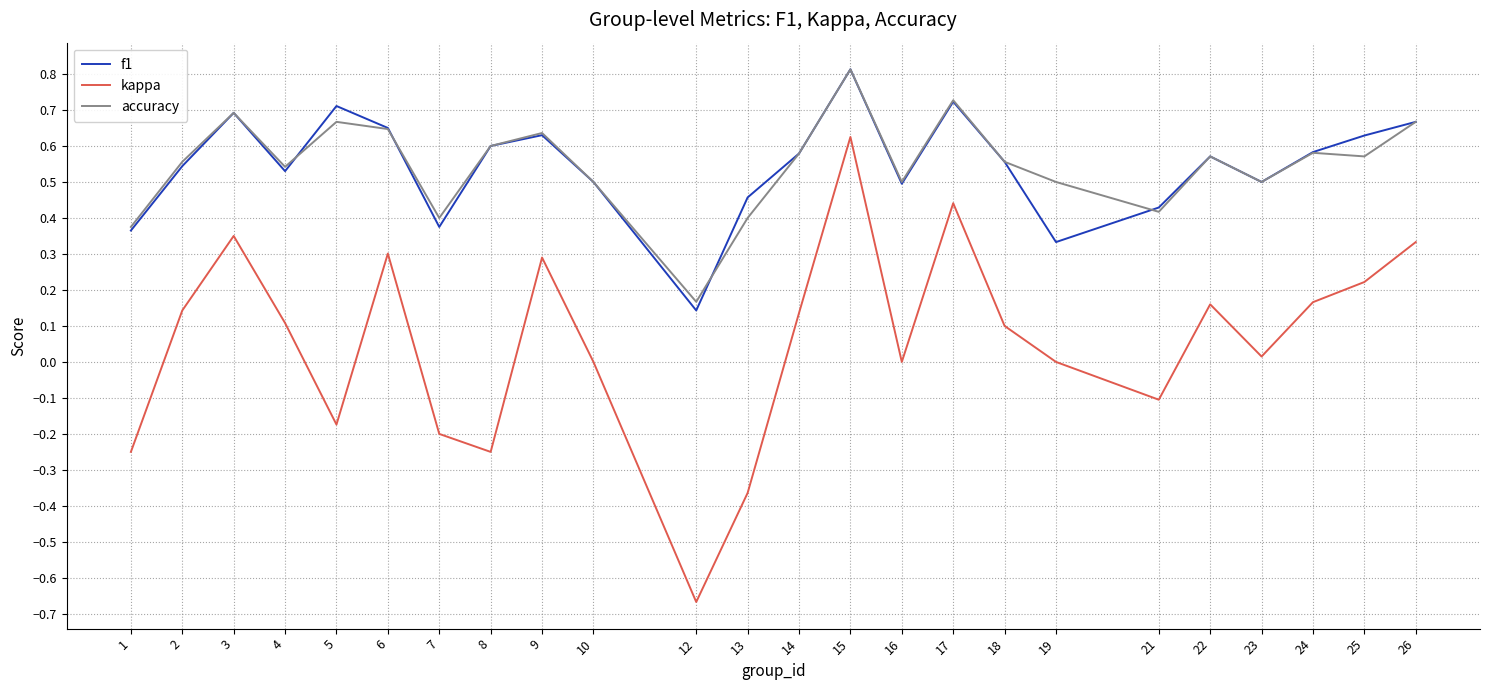

True or false: accuracy has a value of 0.6 at 18.

True